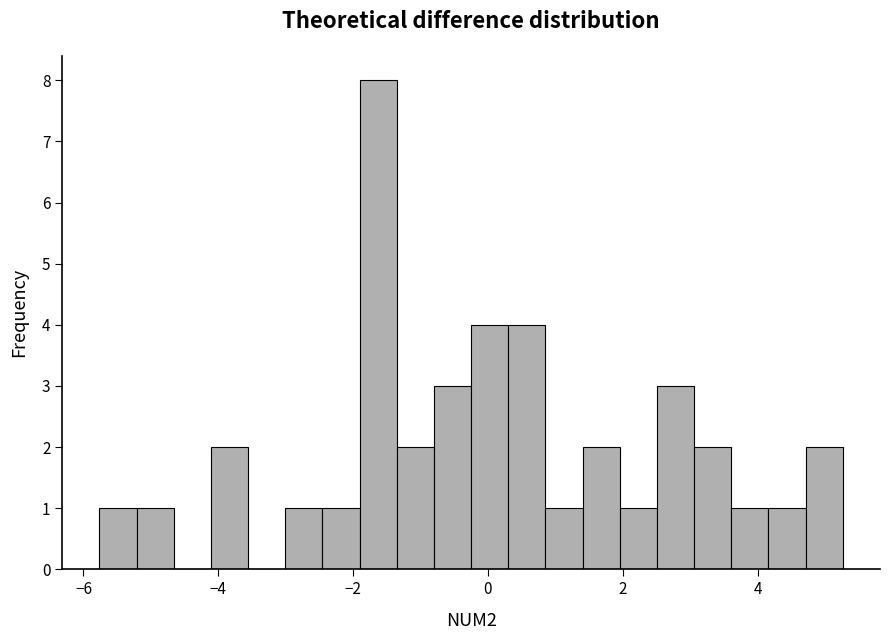

Around what value on the x-axis is the tallest bar? Give the approximate position of its centre, as read against the axis.

-1.6